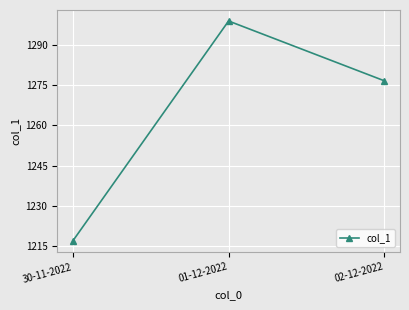

Is it true that the value at 30-11-2022 is 719.9?

False